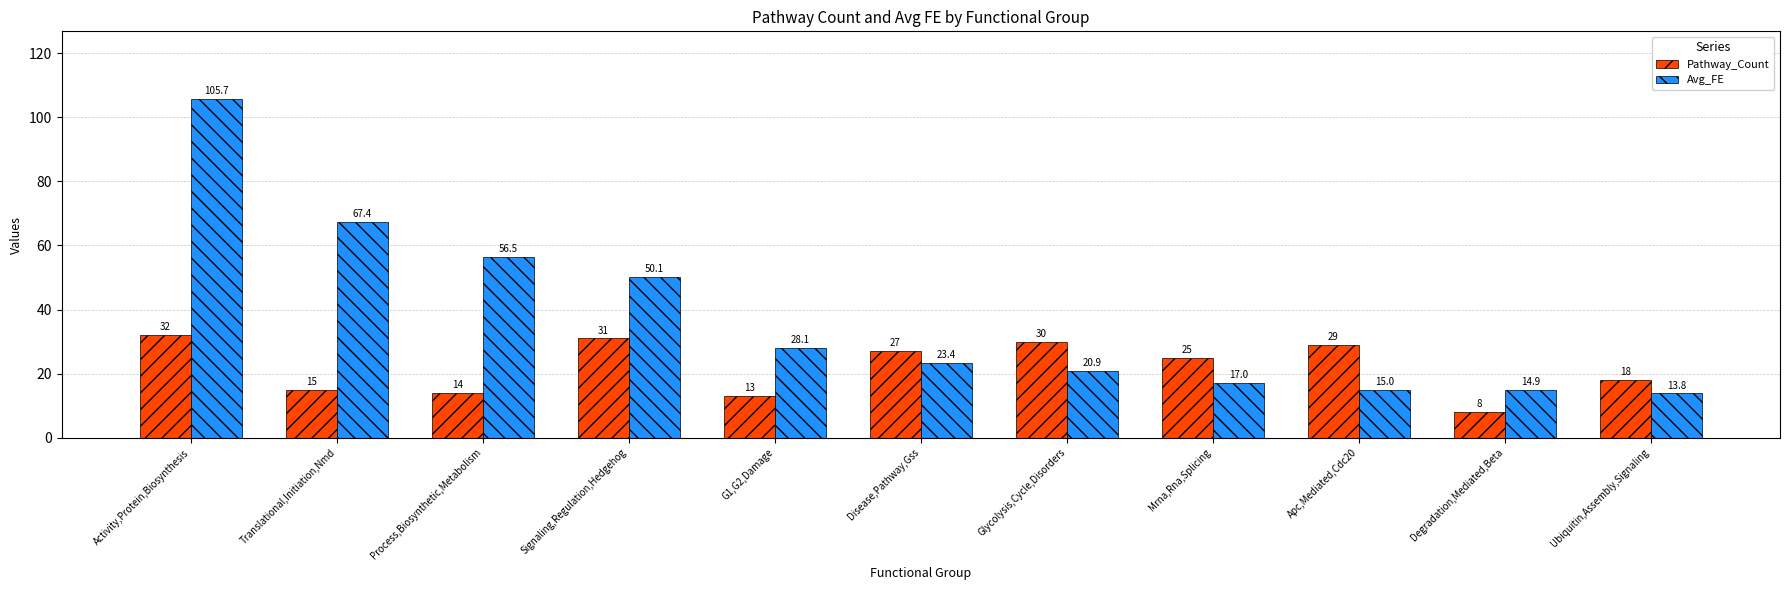

What is the maximum value shown in the chart?

105.7